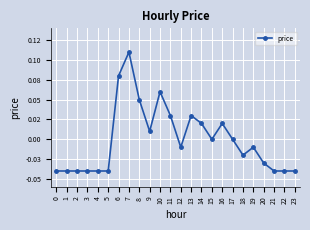

True or false: the data shows 0.0 at 17.

True